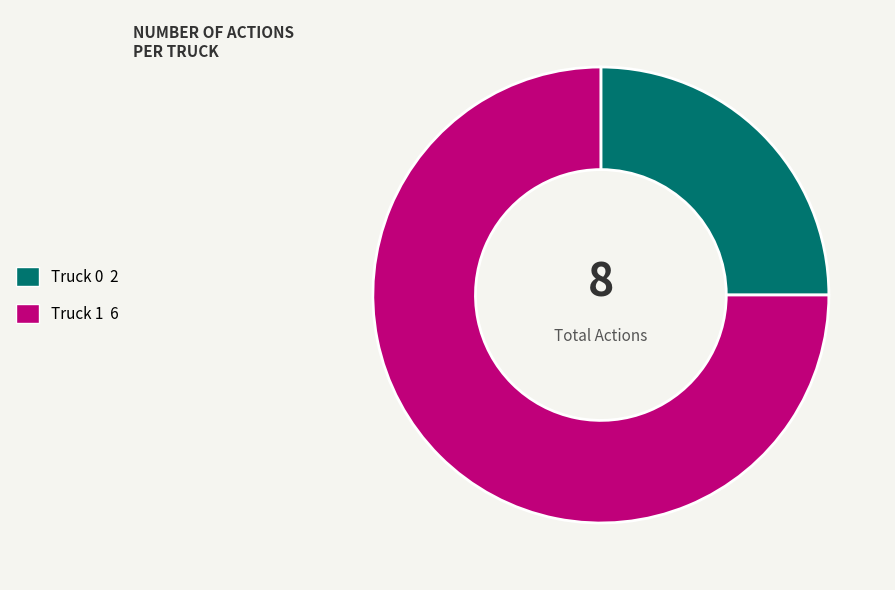

Rank the categories by value from highest to lowest.

Truck 1, Truck 0